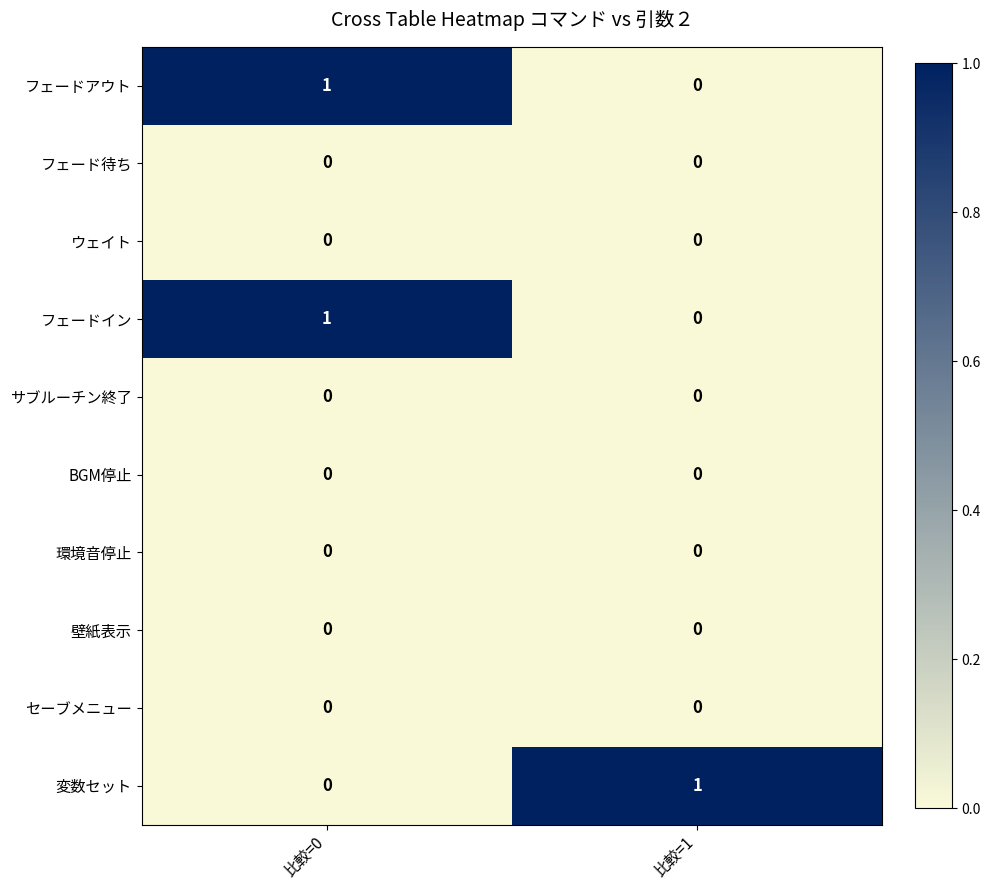

What is the difference between the highest and lowest values at 比較=1?

1